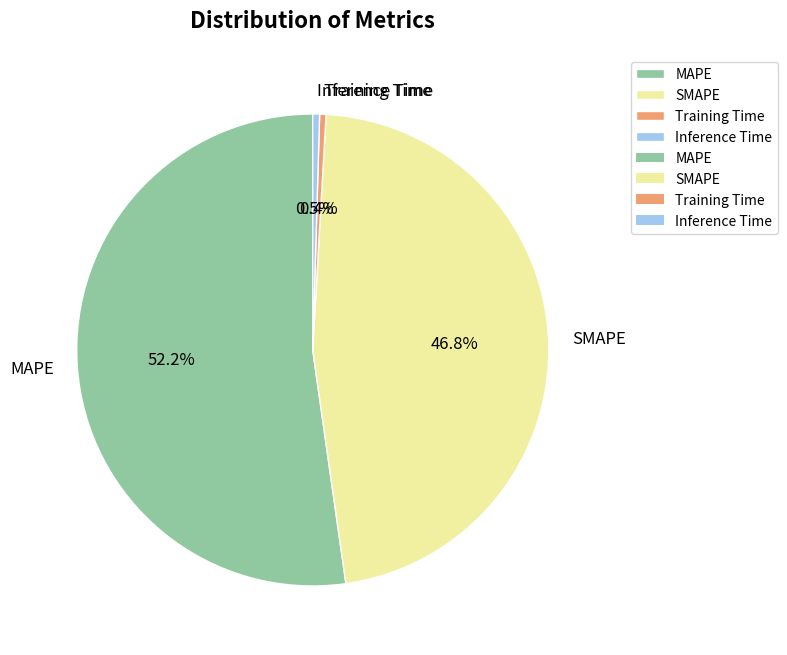

Count the number of slices in the pie.

4